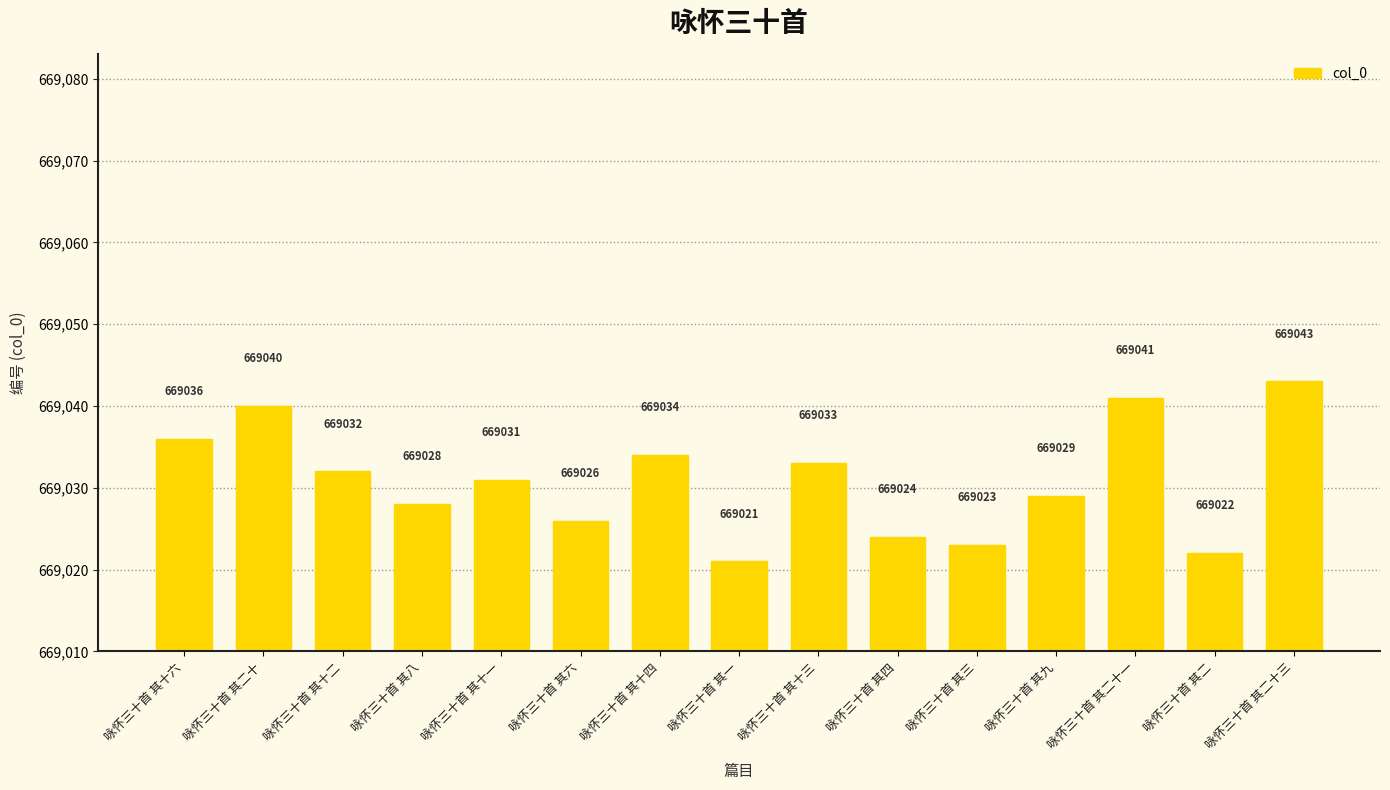

What is the change in value from 咏怀三十首 其十四 to 咏怀三十首 其三?

-11